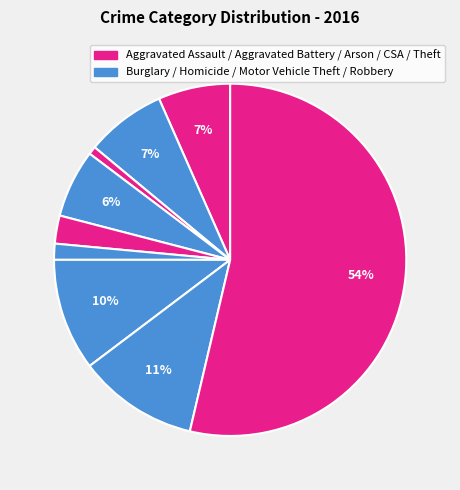

Count the number of slices in the pie.

9